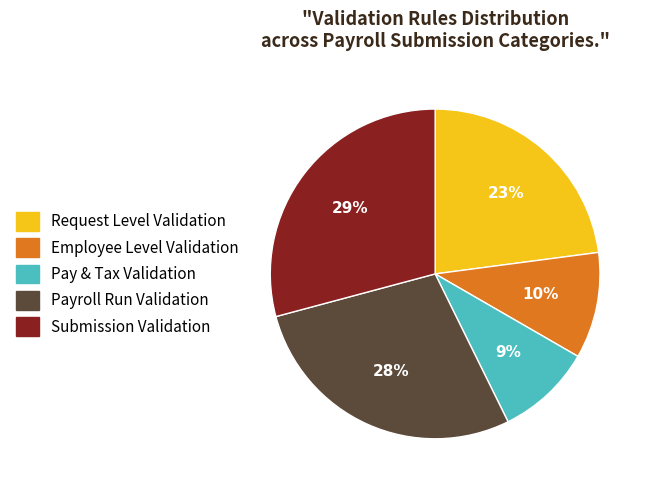

To the nearest percent, what is the average slice percentage?

20%